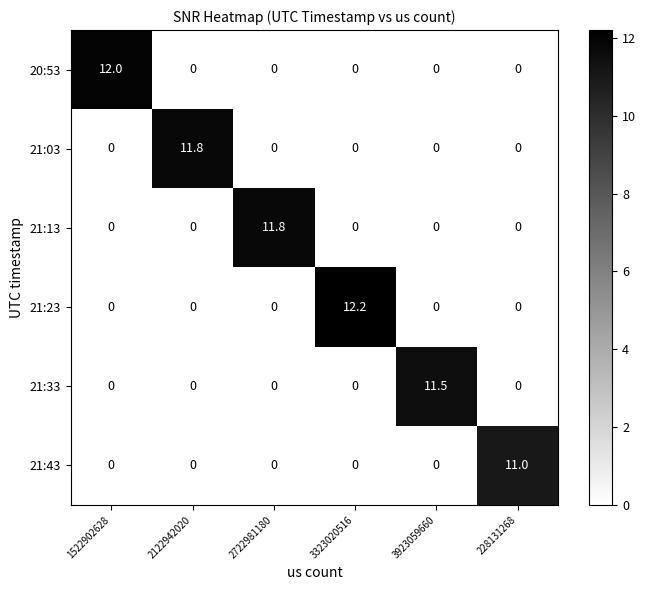

What is the difference between the maximum and minimum values in the 20:53 series?

12.0